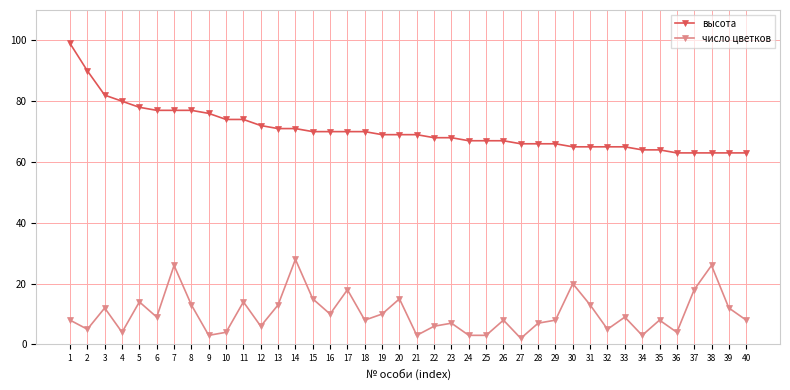

How many categories are shown in the chart?

40